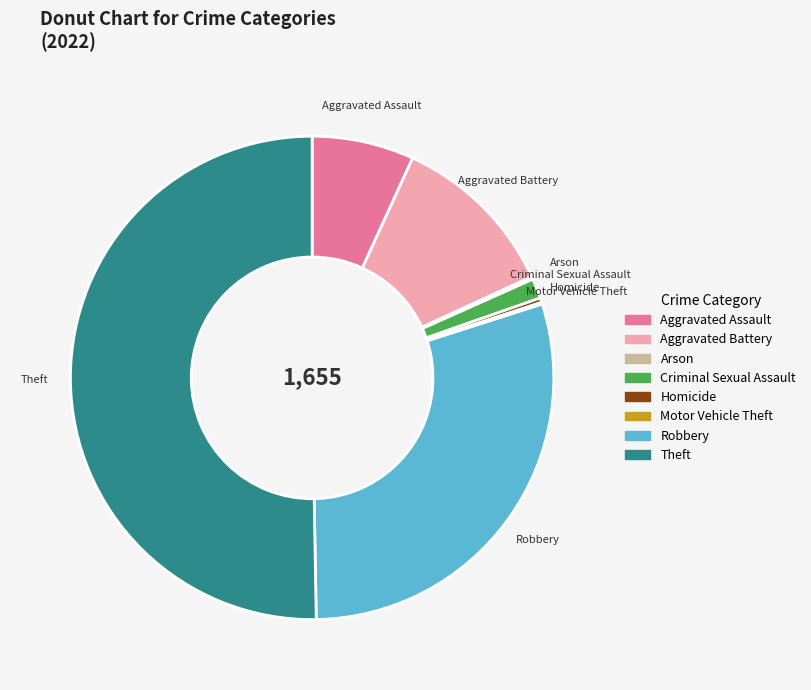

The Aggravated Assault slice represents 18% of the pie. True or false?

False